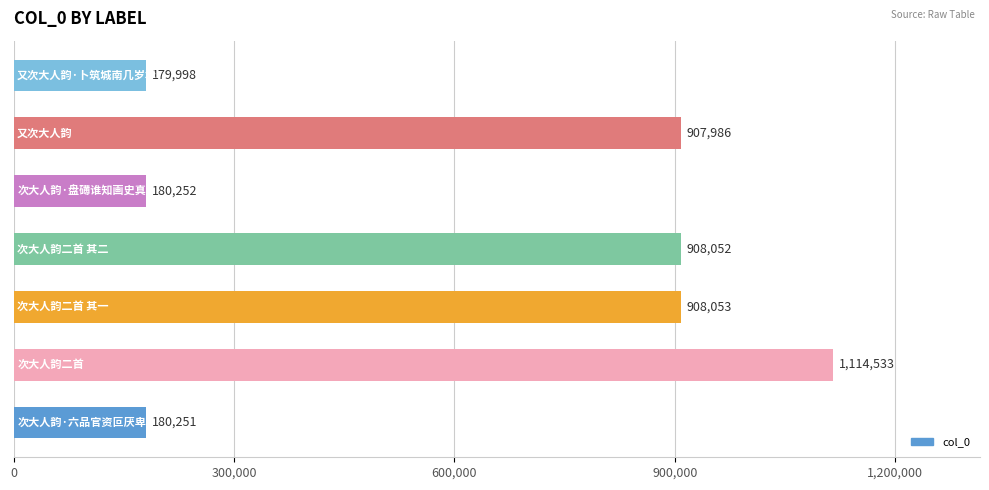

How many bars are there in total?

7